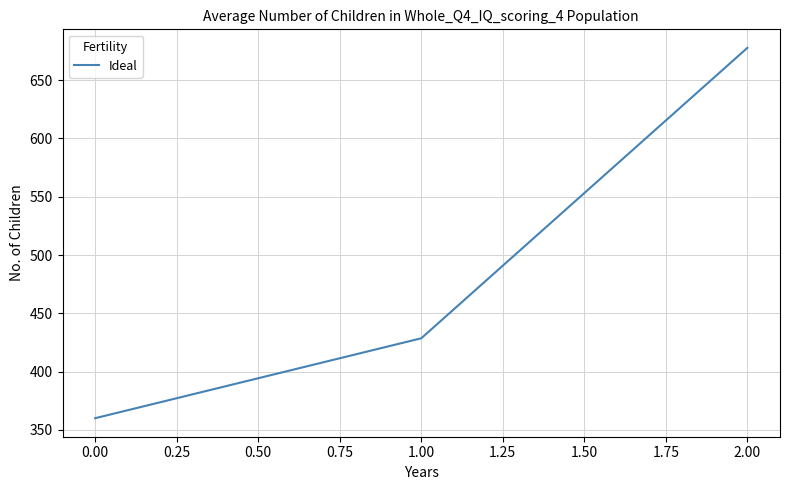

What is the average value?

488.8